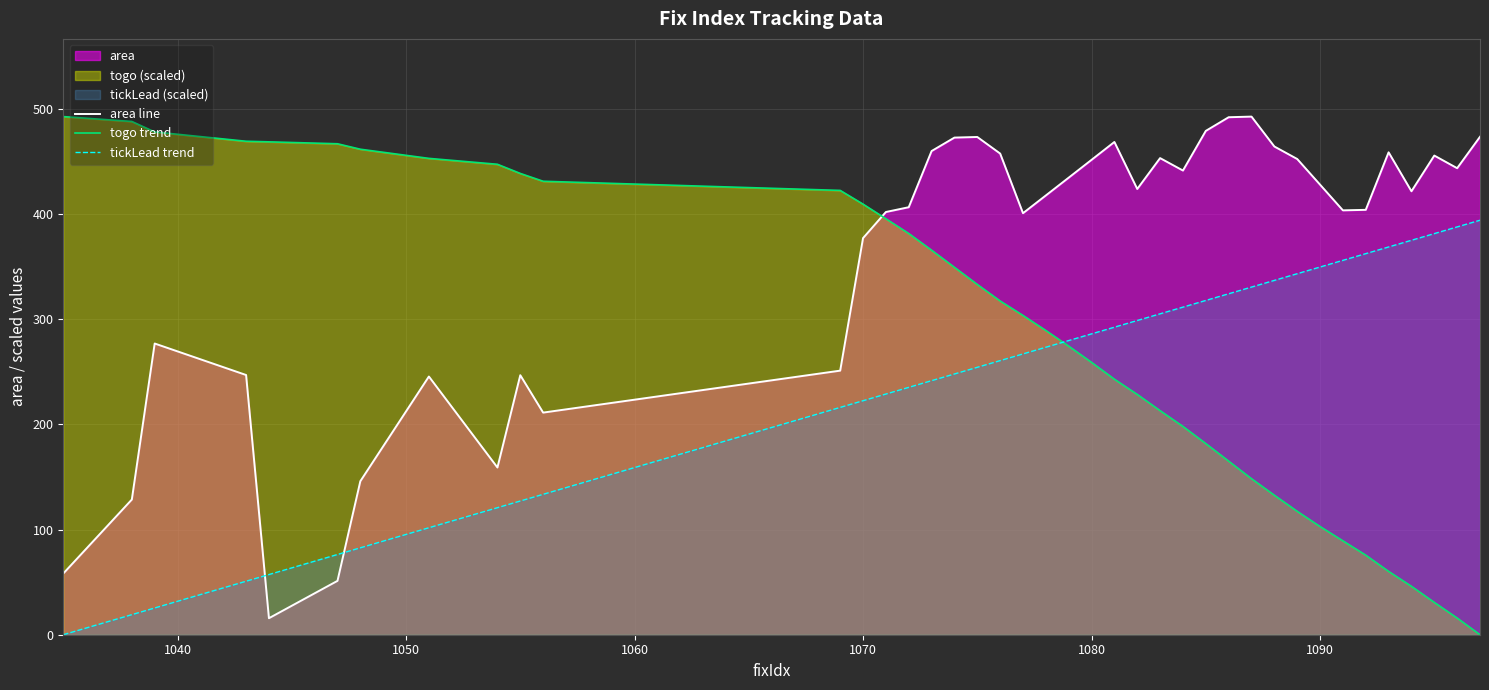

Which series has the largest range (max minus min)?

togo trend